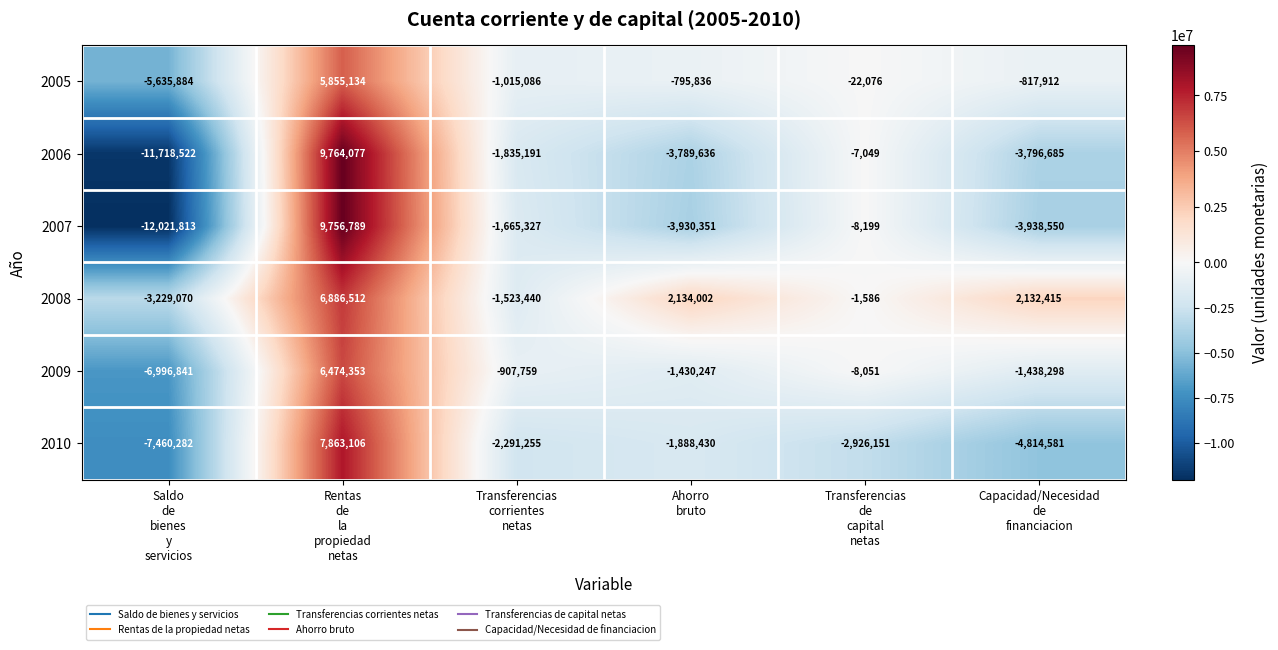

How many data points in 2005 are less than -795836?

3